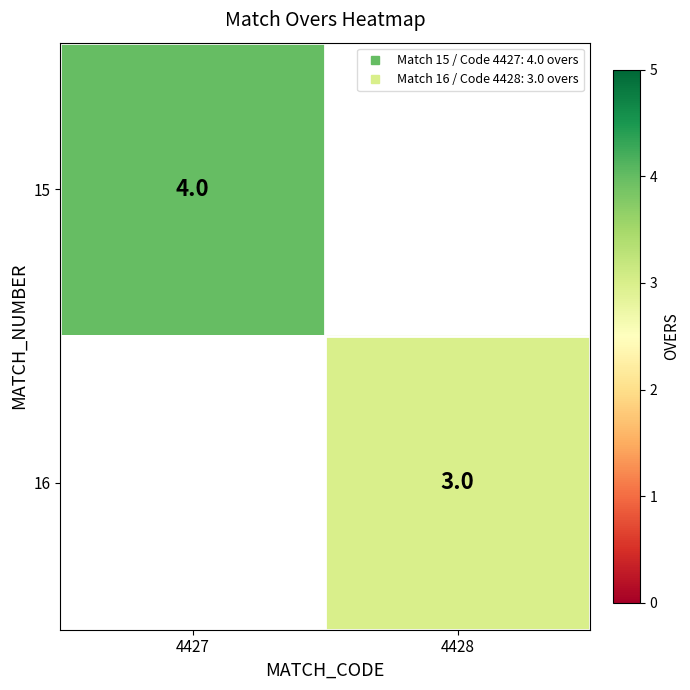

At how many categories does at least one series exceed 3?

1